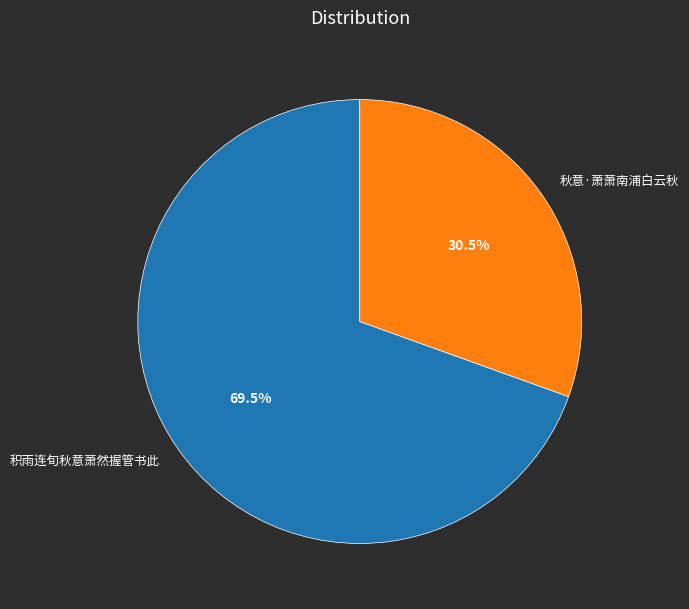

How many slices are in this pie chart?

2